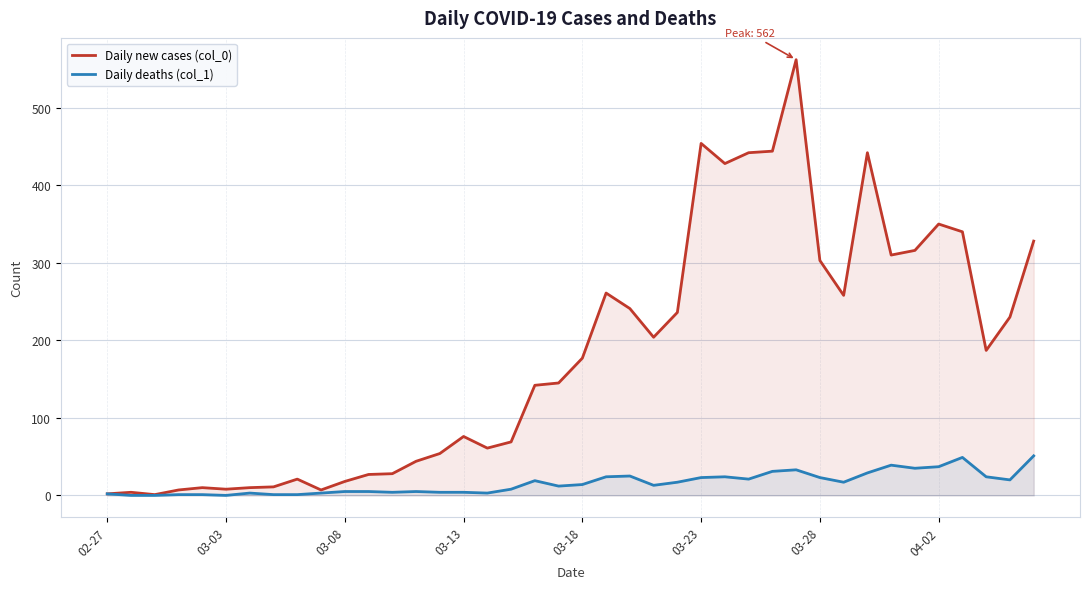

Which series changed the most between 18 and 36?

Daily new cases (col_0)